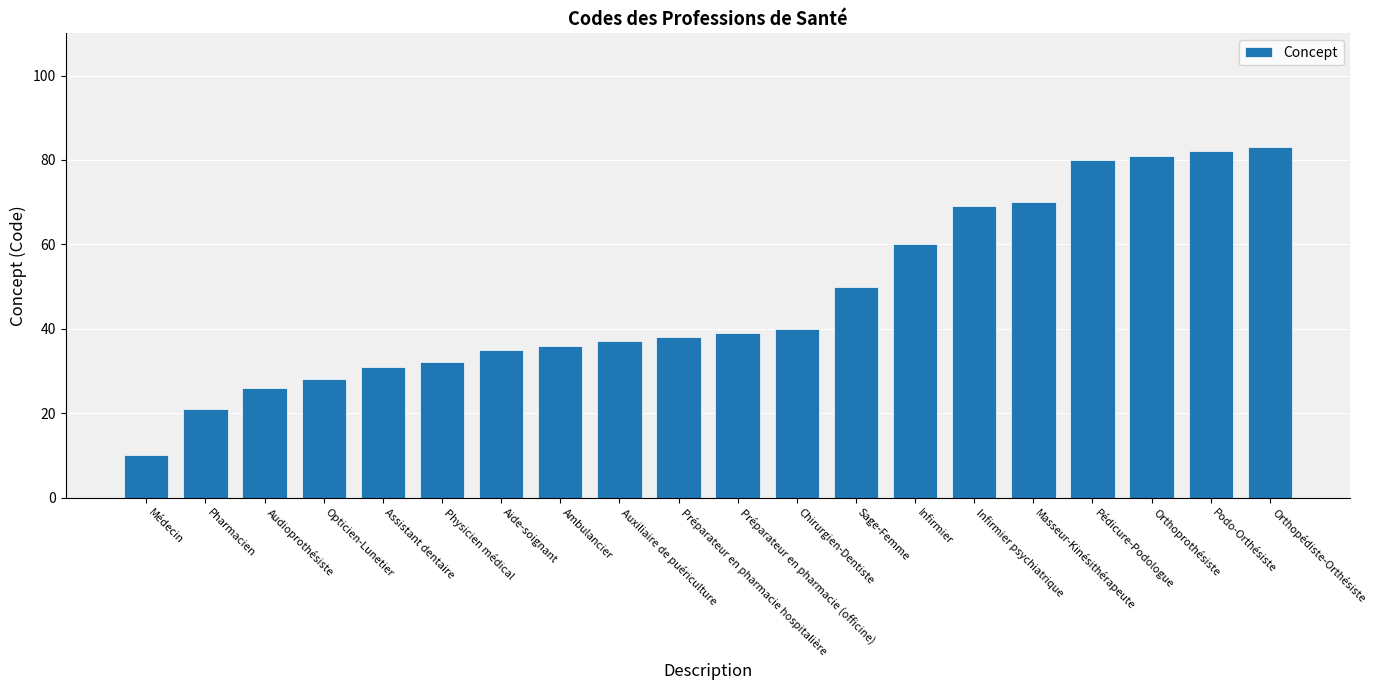

What is the label of the 16th bar from the right?

Assistant dentaire